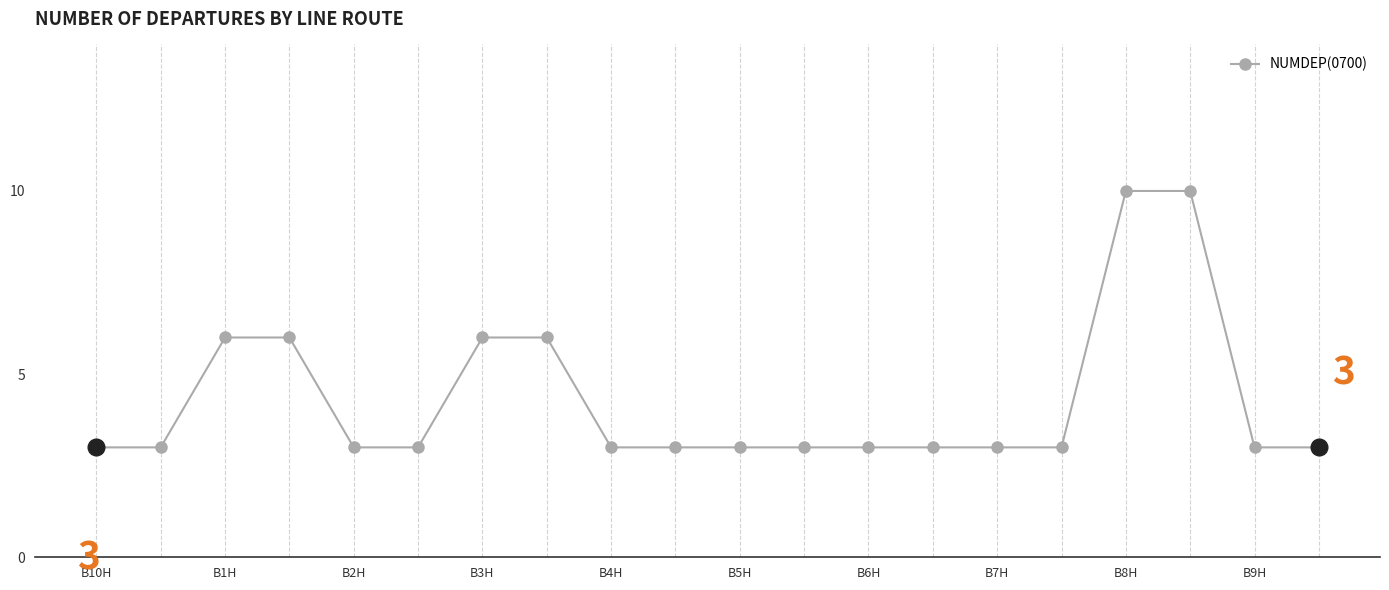

Reading left to right, extract all data points from this chart.

3	3	6	6	3	3	6	6	3	3	3	3	3	3	3	3	10	10	3	3